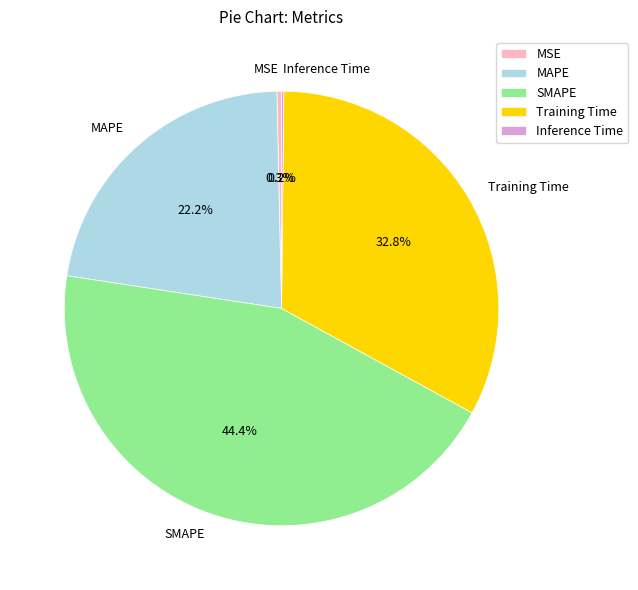

What is the largest slice in the pie chart?

SMAPE